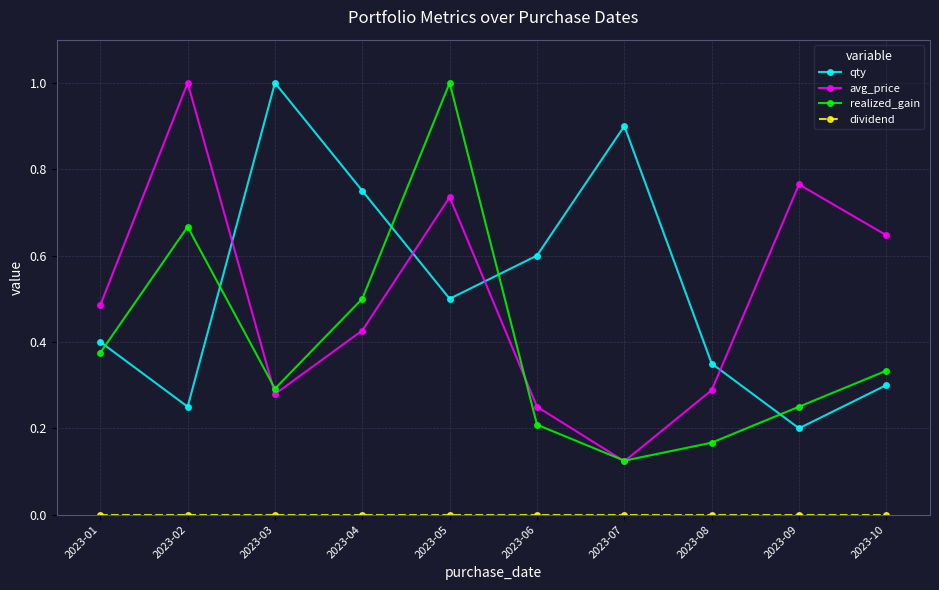

What is the highest value of the qty series?

1.0